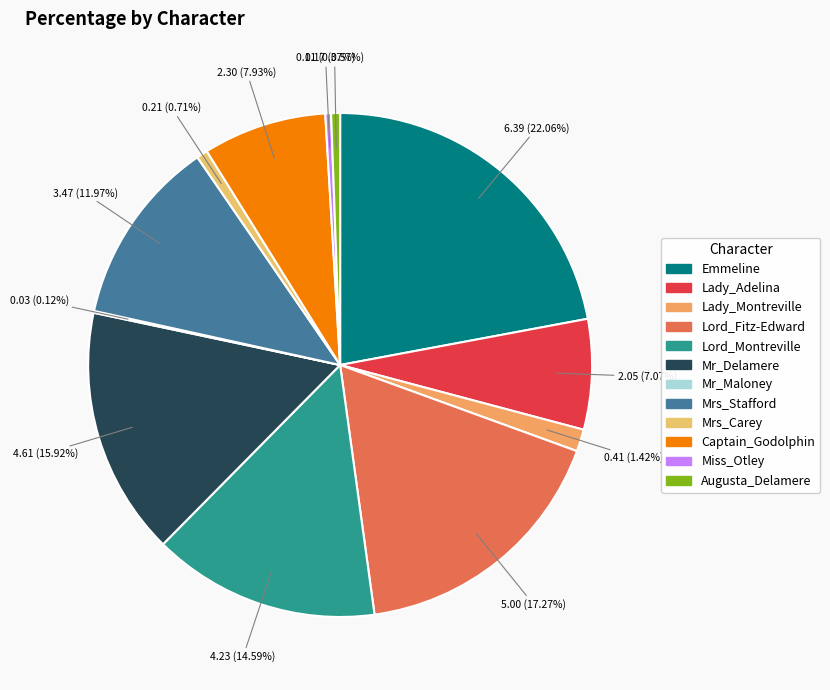

Which slice is the smallest?

Mr_Maloney